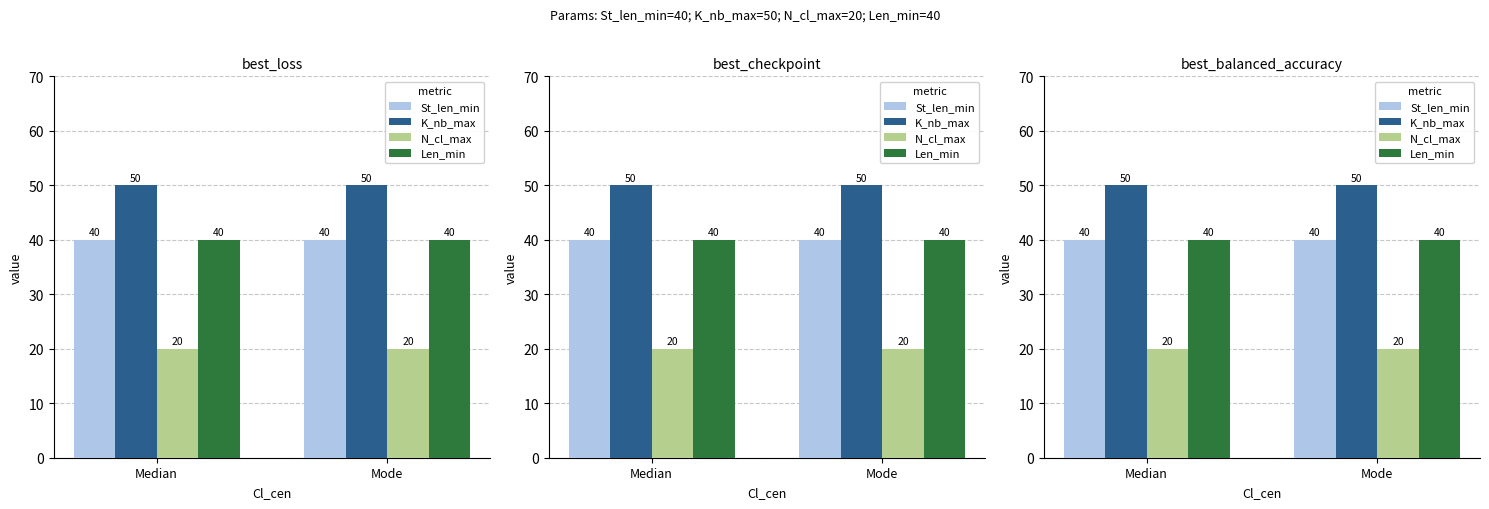

What is the smallest value displayed?

20